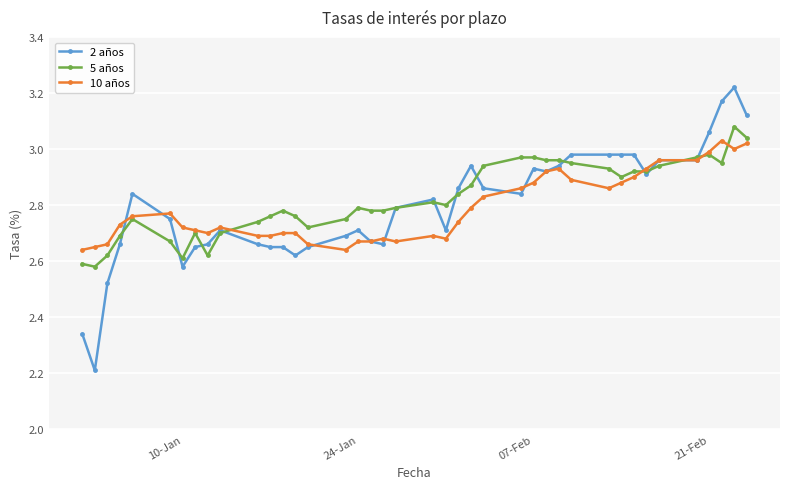

Which series has the largest range (max minus min)?

2 años